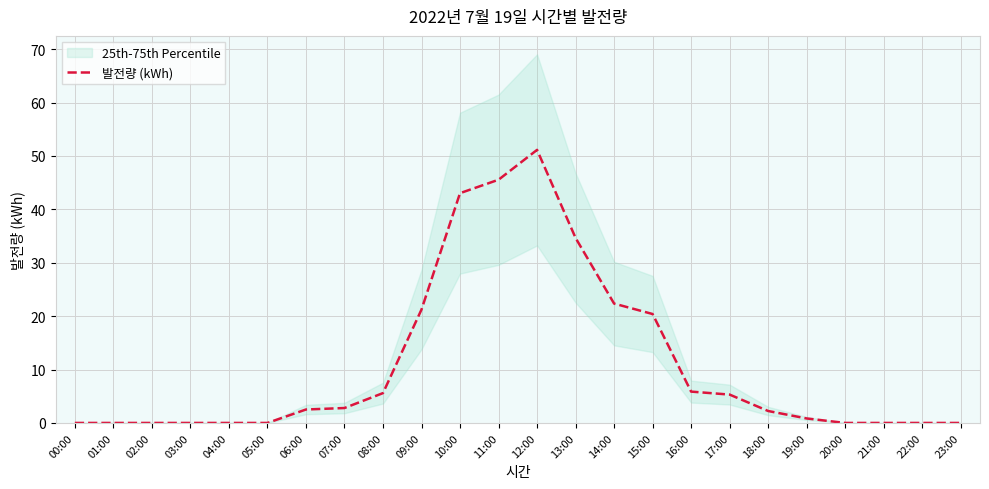

The chart shows a value of 34.7 at 13:00. True or false?

True